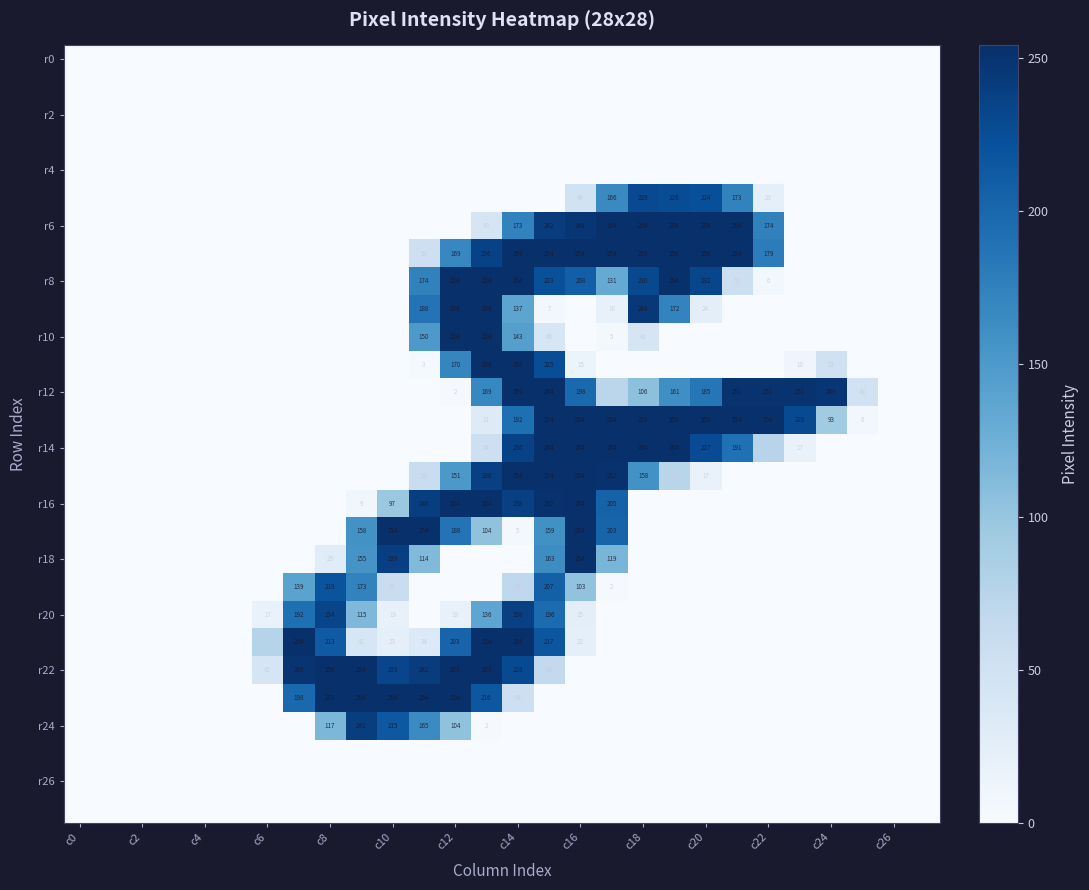

True or false: r22 has a value of 254 at c8.

True